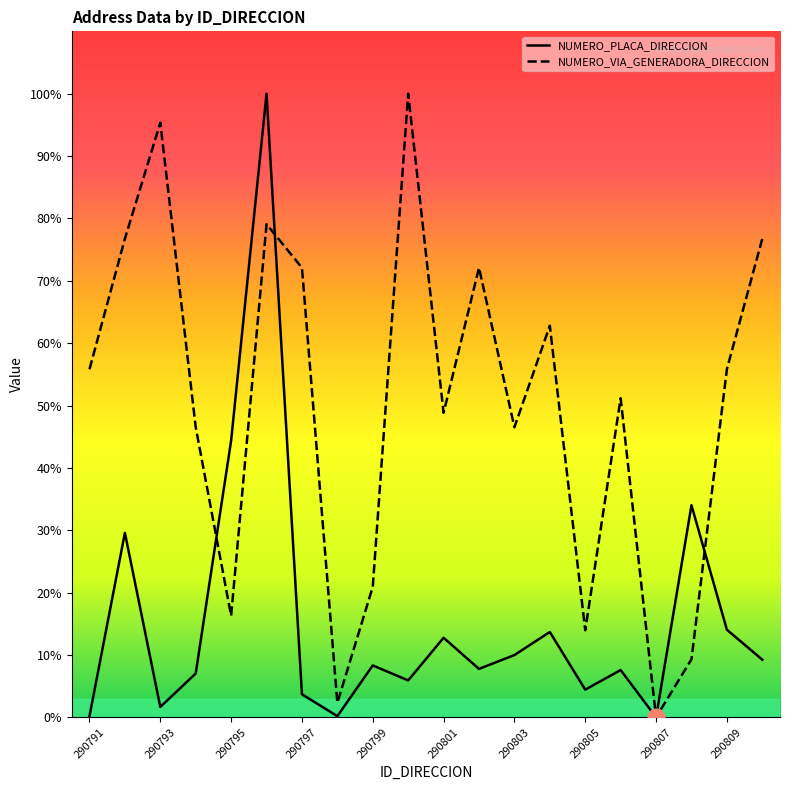

What is the difference between the second highest and minimum values in the NUMERO_PLACA_DIRECCION series?

44.4